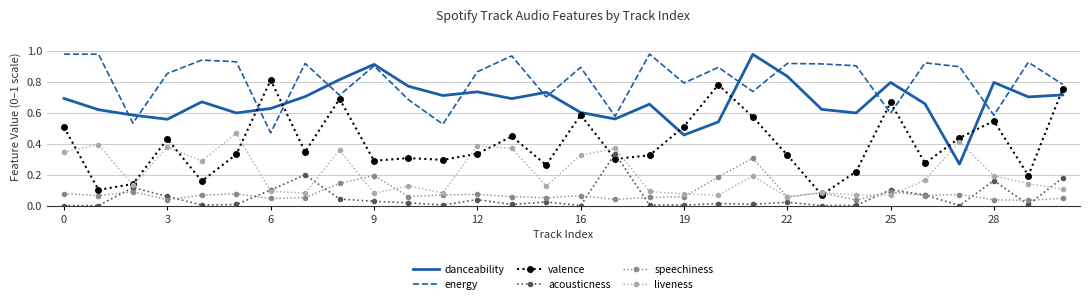

True or false: speechiness and danceability intersect in this chart.

False